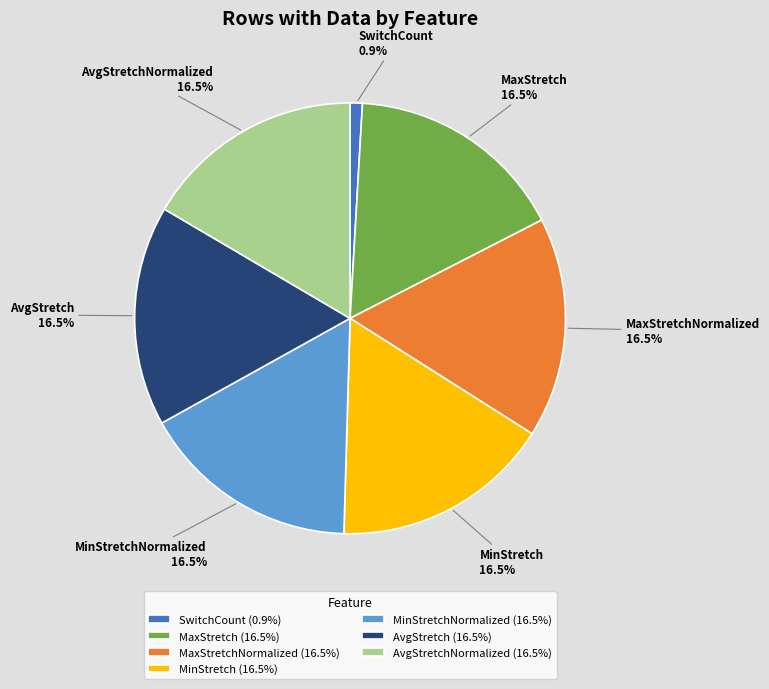

How many segments does this pie chart have?

7